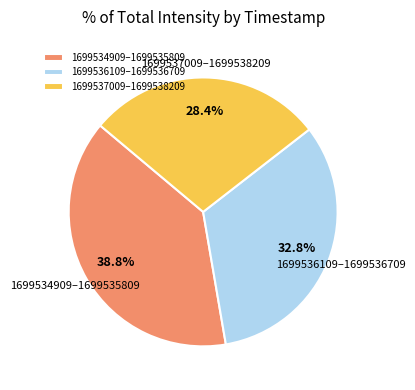

What is the smallest slice in the pie chart?

1699537009–1699538209